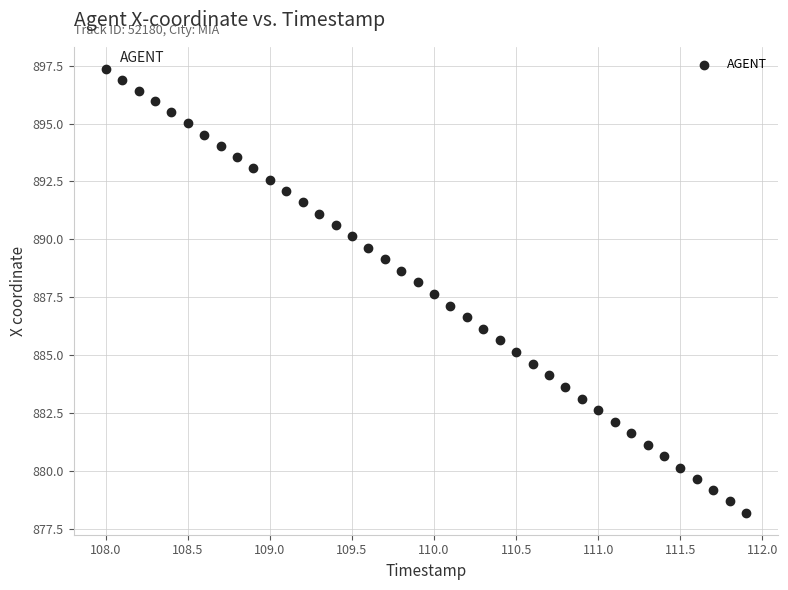

What is the range of Y values (max minus min)?

19.1